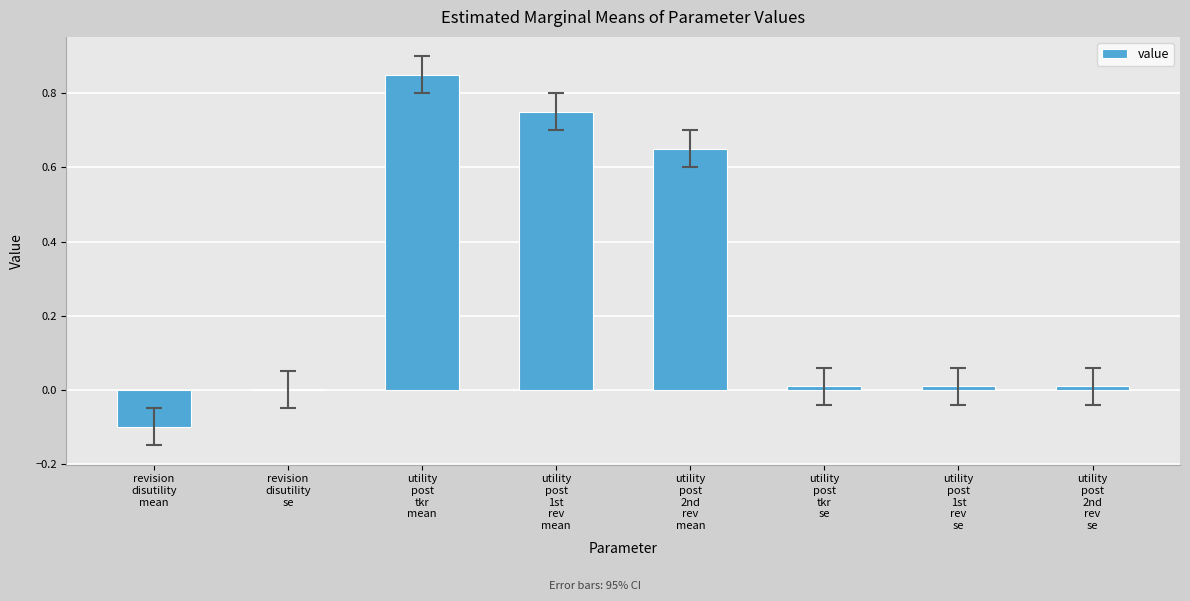

The chart shows a value of -0.2 at revision
disutility
mean. True or false?

False